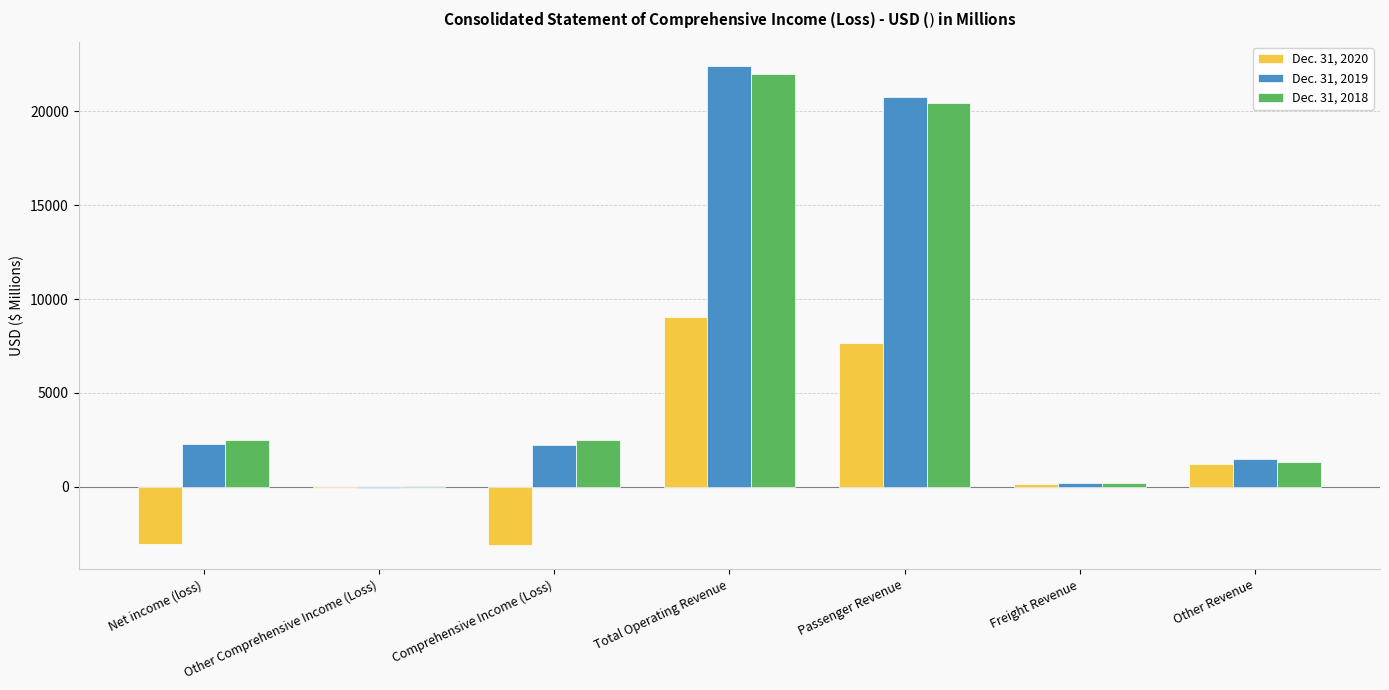

Between Net income (loss) and Other Revenue, which series saw the biggest shift?

Dec. 31, 2020